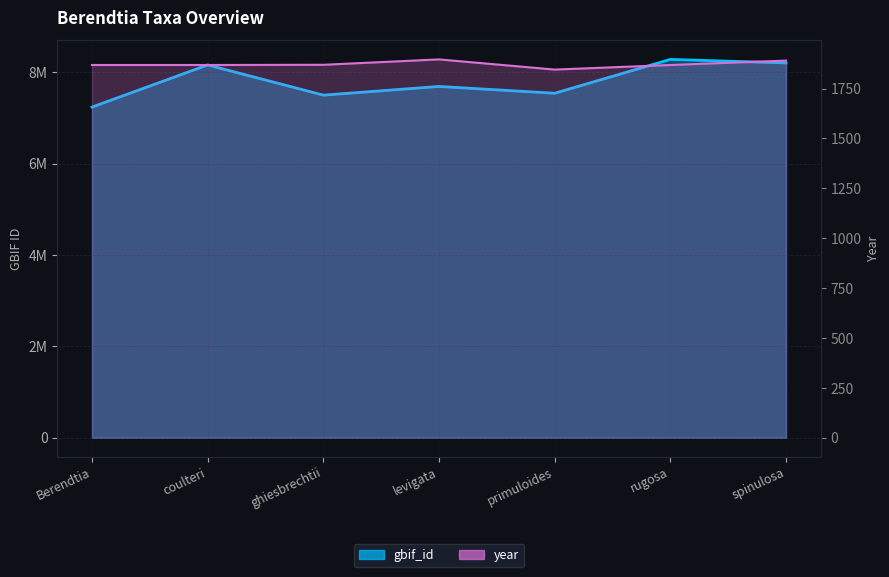

What is the label of the 4th point from the right?

levigata